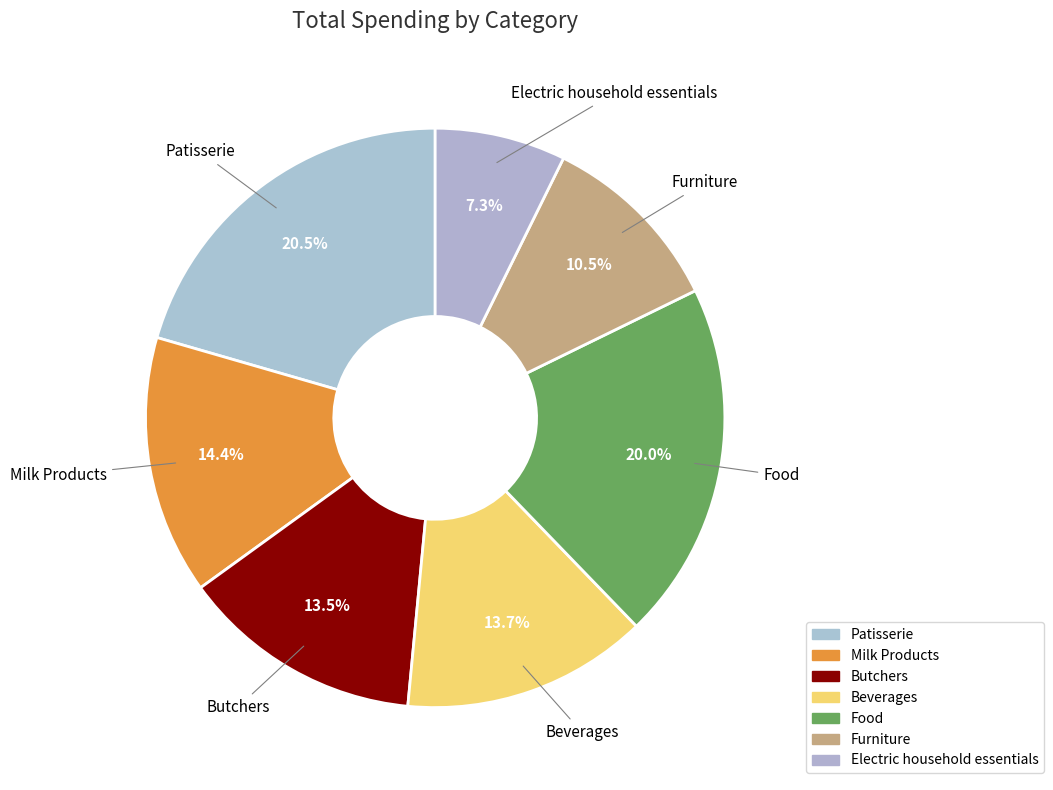

Which slice is the largest?

Patisserie